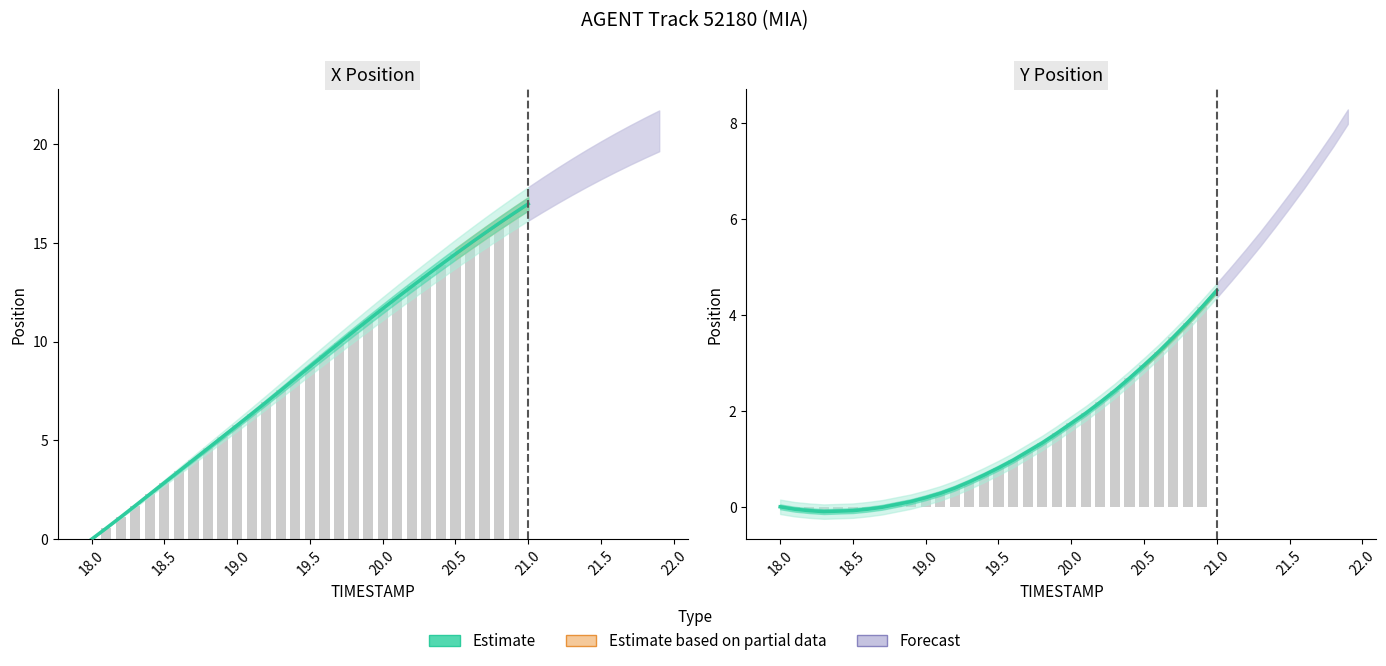

How many data points are less than 0?

7